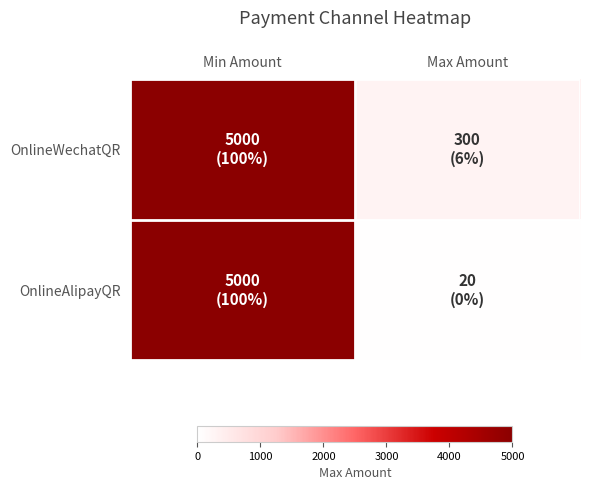

Rank the series by their average value, from lowest to highest.

OnlineAlipayQR, OnlineWechatQR